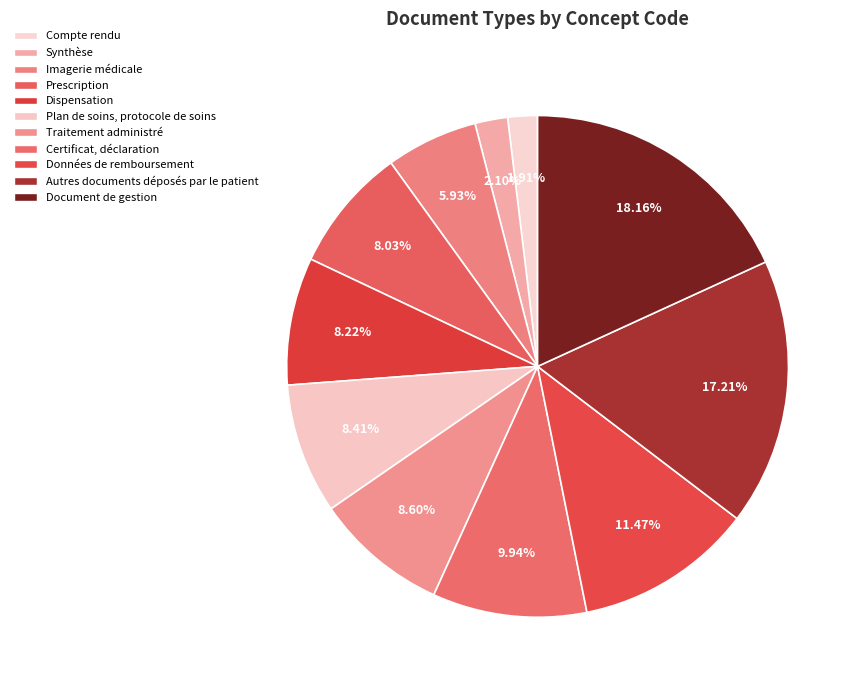

True or false: Prescription accounts for 1% of the total.

False